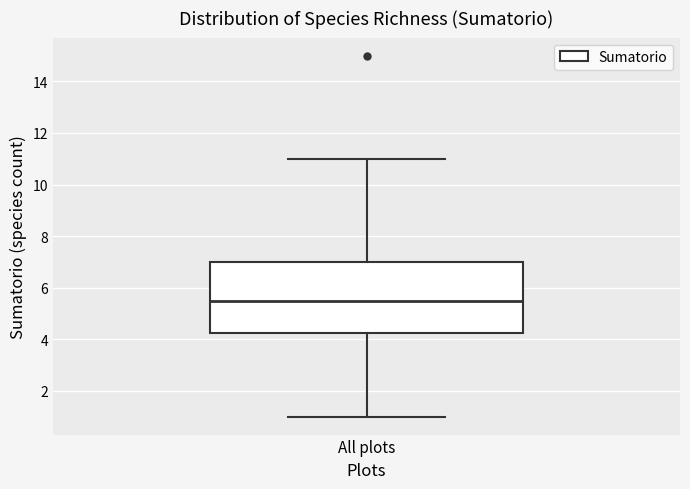

Where does the median line of the box for All plots sit on the y-axis? The values are not printed on the chart, so give them approximately, as read against the axis.

5.6